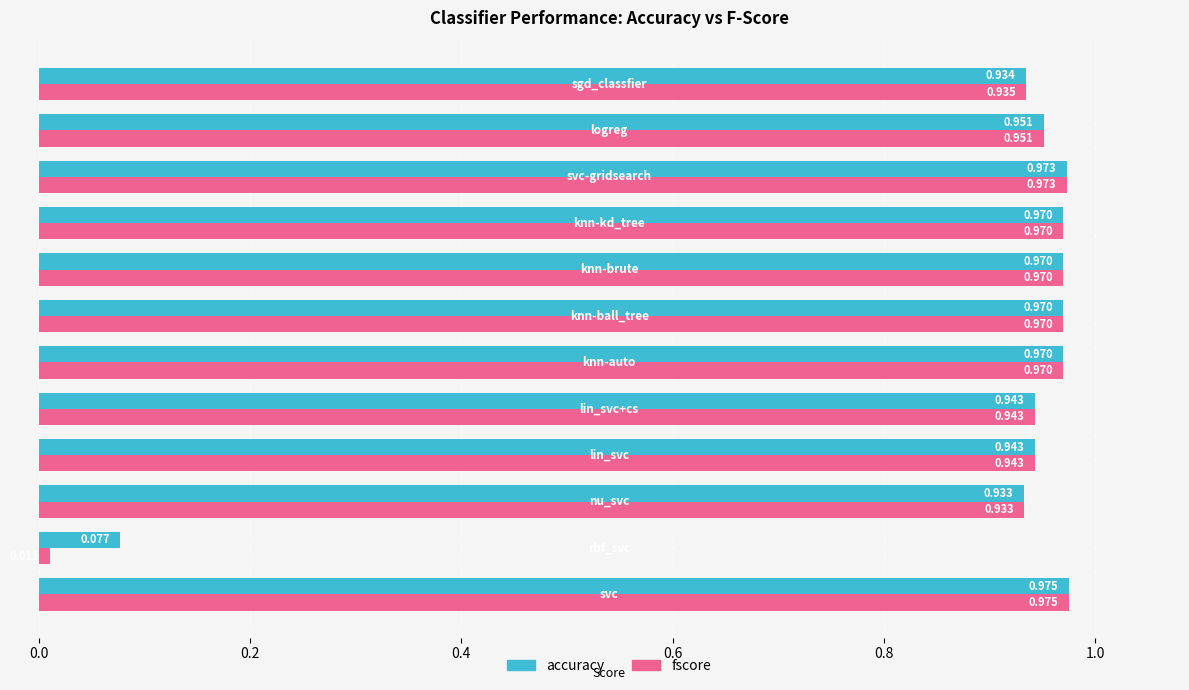

List the series in order of their overall mean, lowest first.

fscore, accuracy